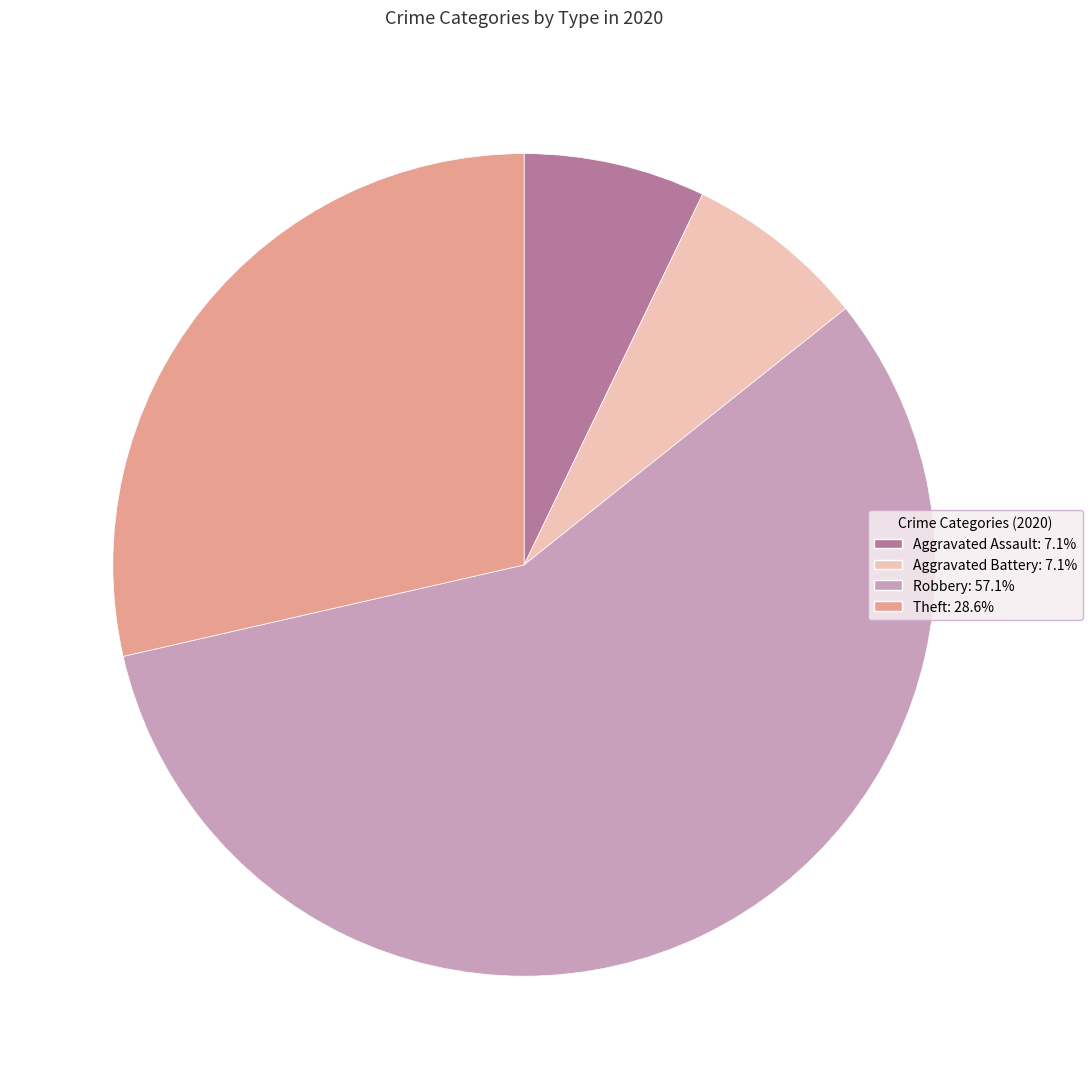

Is there any slice that represents more than half of the pie?

Yes